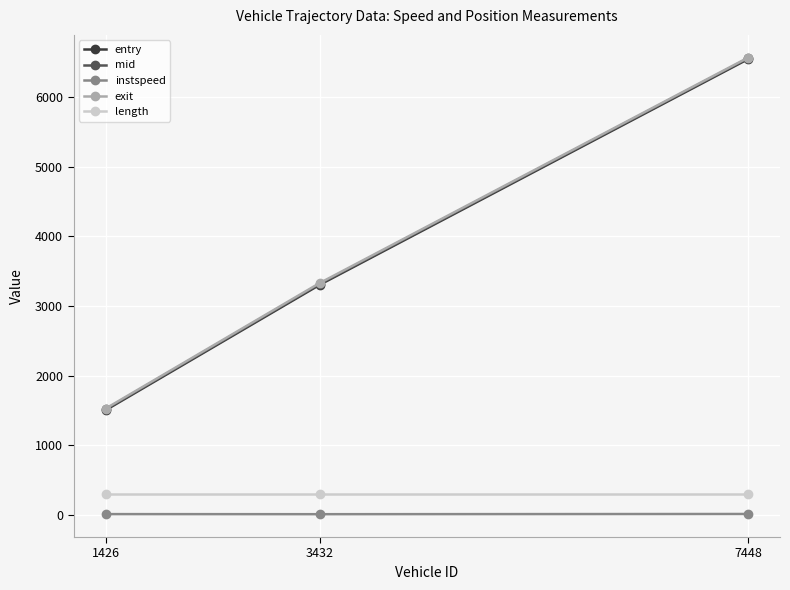

True or false: length has a value of 295.2 at 1426.

True